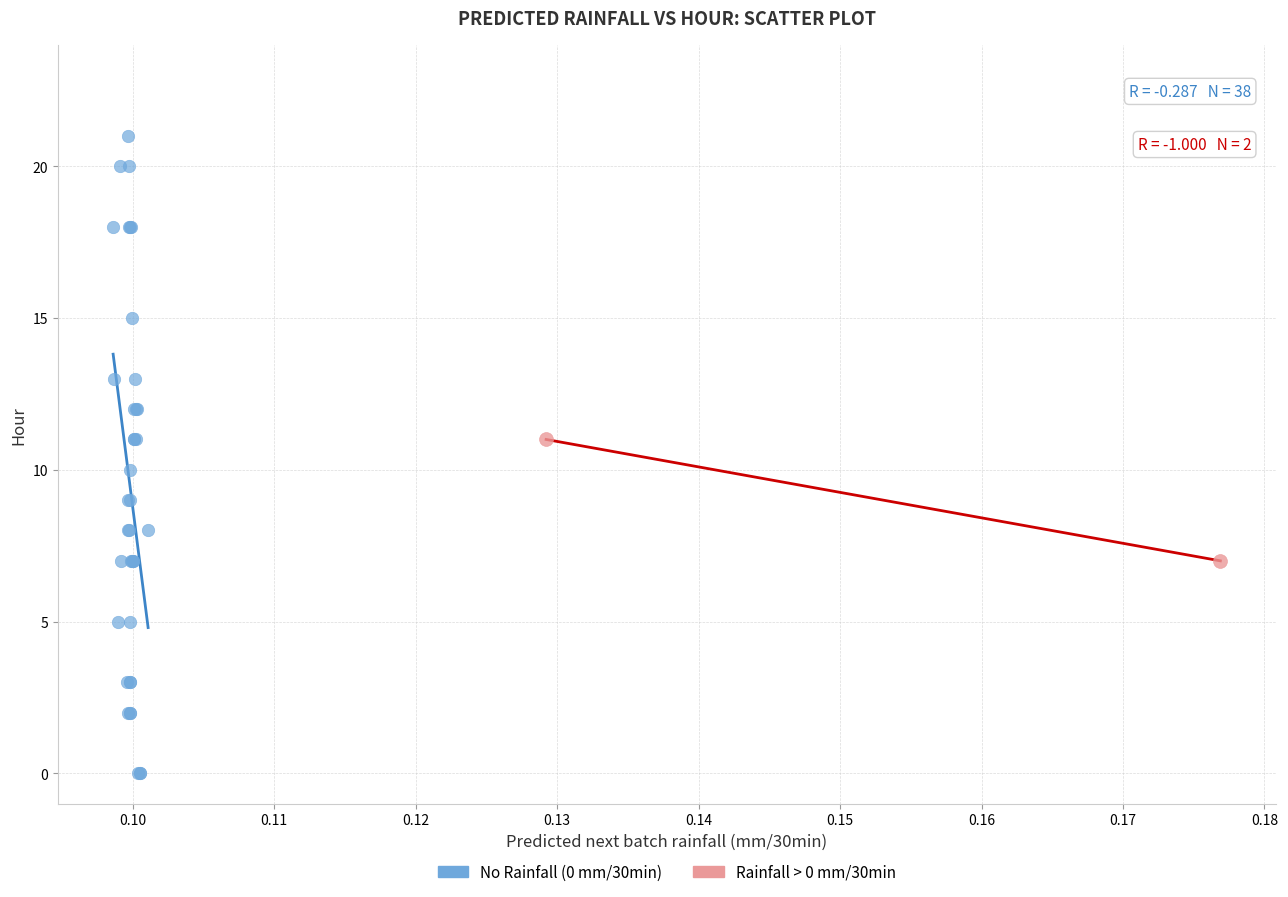

Which series contains the lowest Y value?

No Rainfall (0 mm/30min)